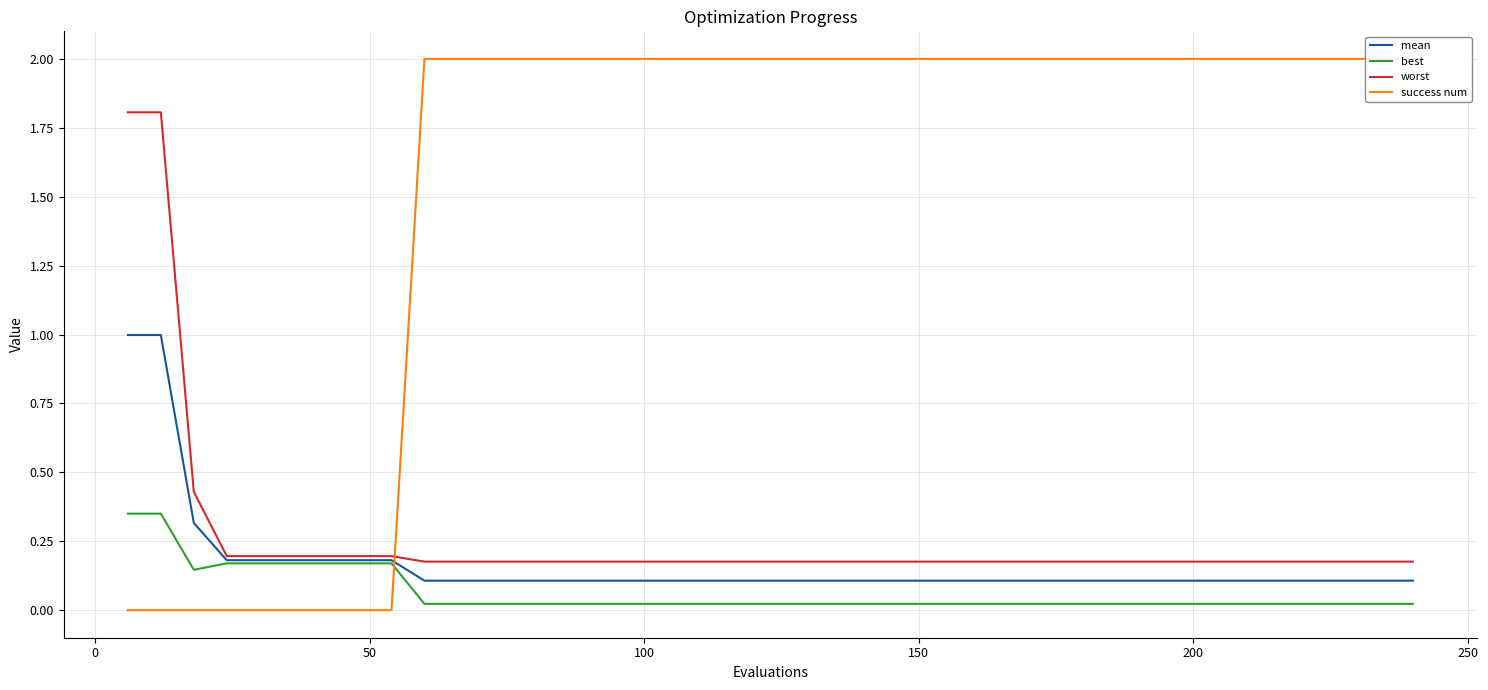

Which series has the widest spread of values?

success num